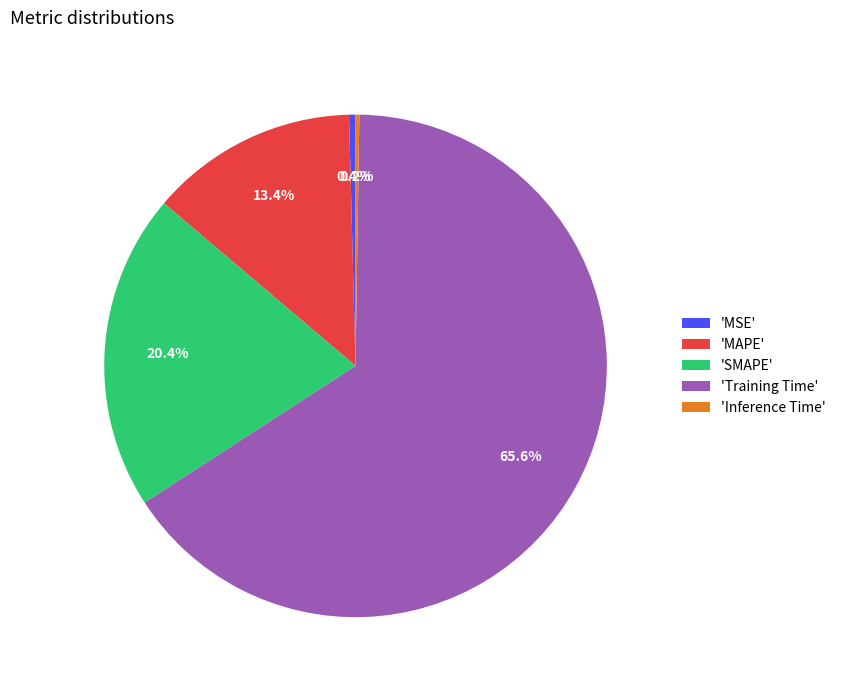

Which category has the biggest portion of the pie?

'Training Time'